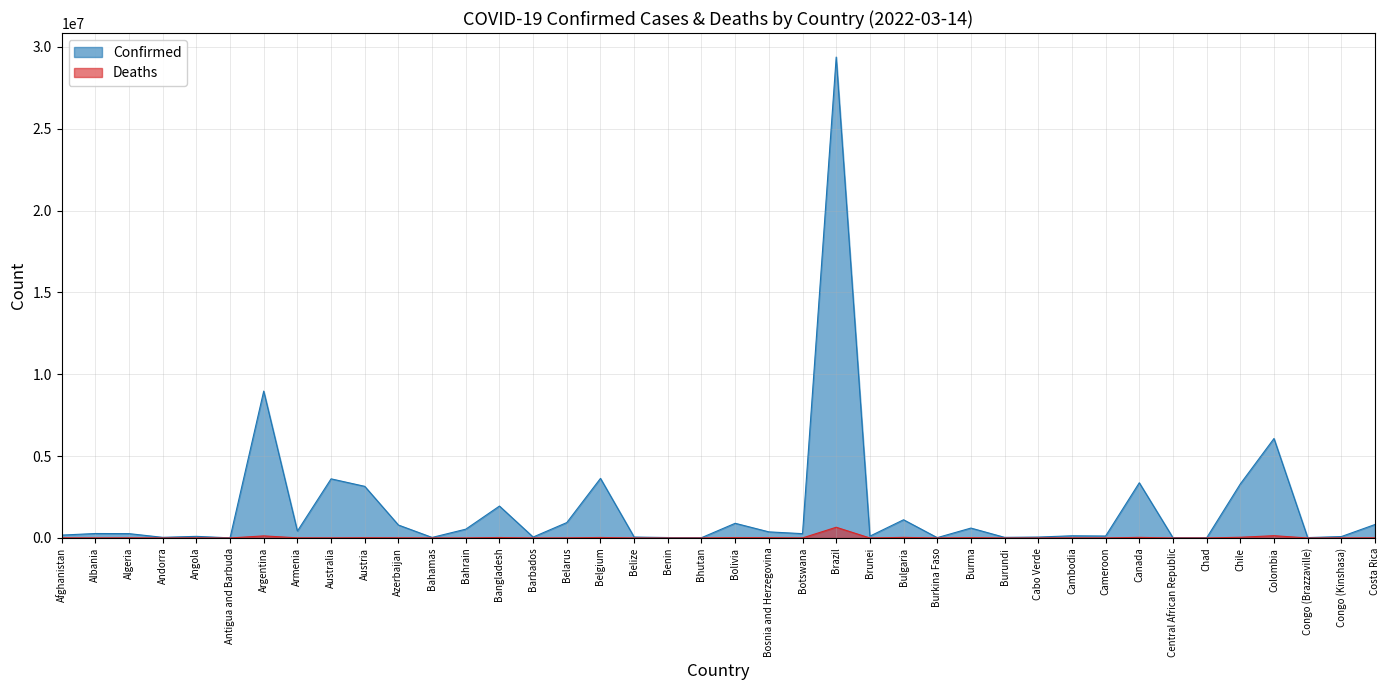

What is the value of the Deaths point at the 35th from the left?

190